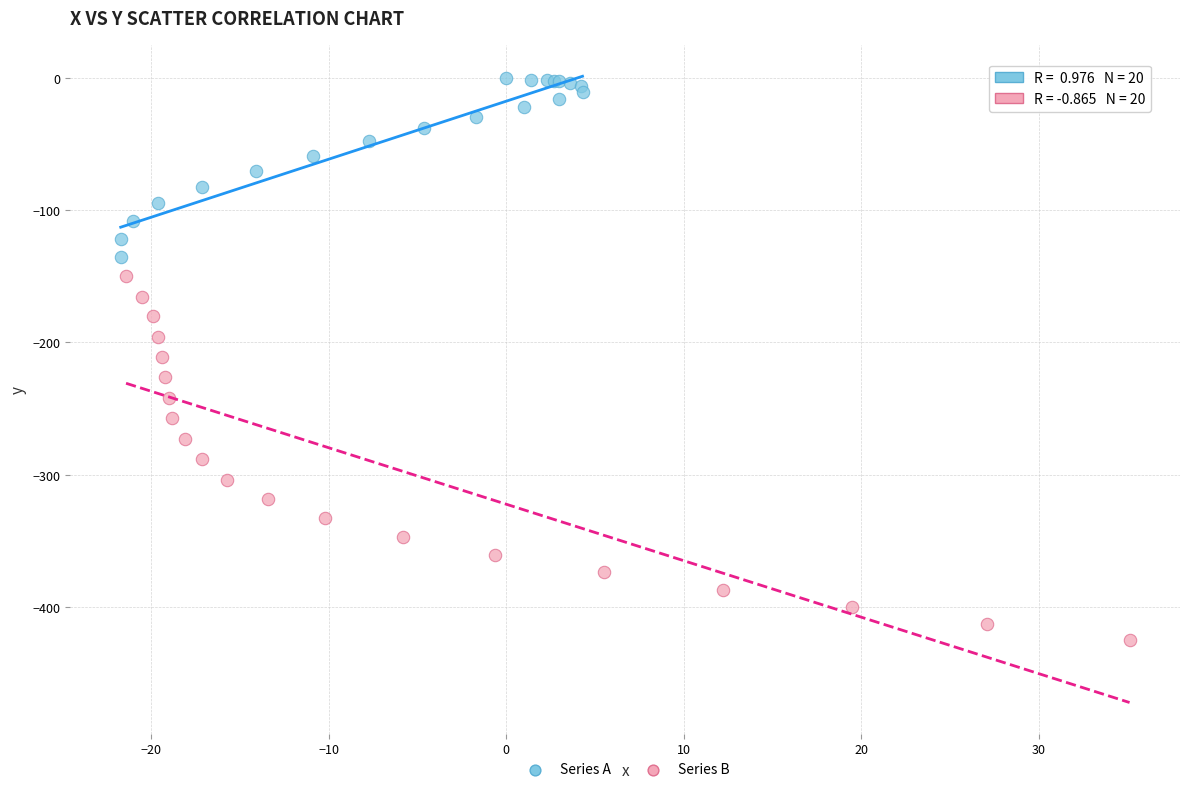

Which series reaches the maximum Y coordinate?

Series A